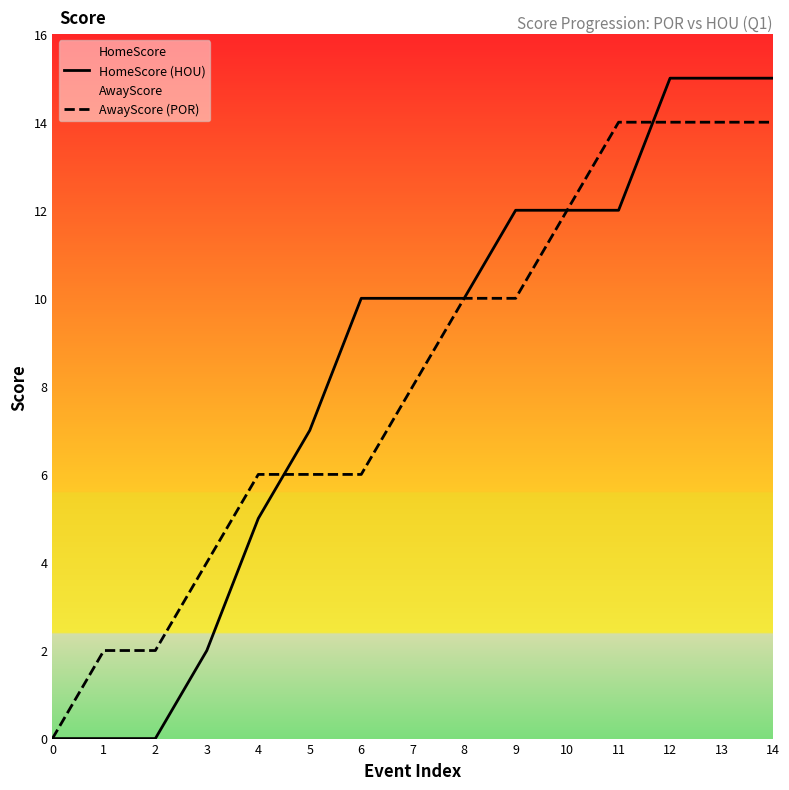

Which has a higher value, 12 or 2?

12